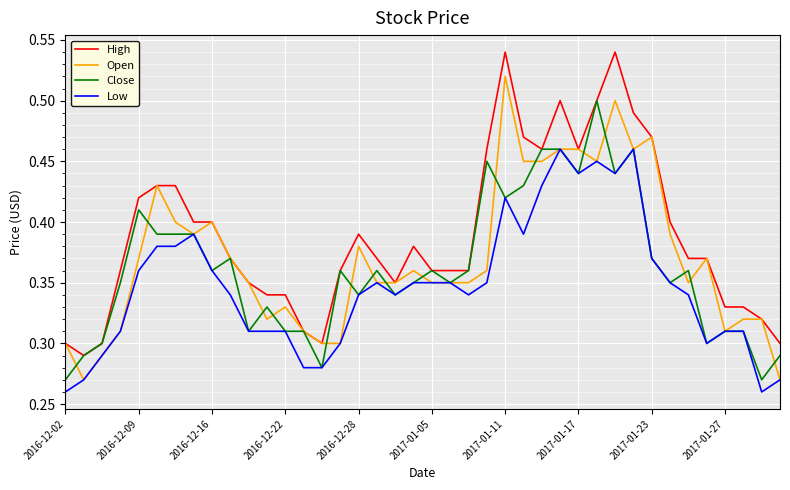

Is this an area chart (filled region under the line)?

No